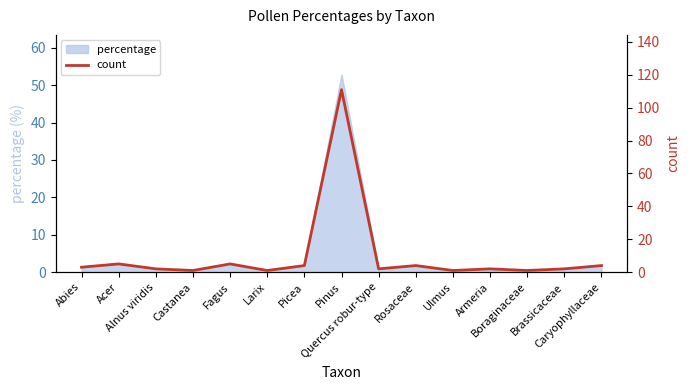

What is the ratio of the value at Armeria to the value at Ulmus?

2.0